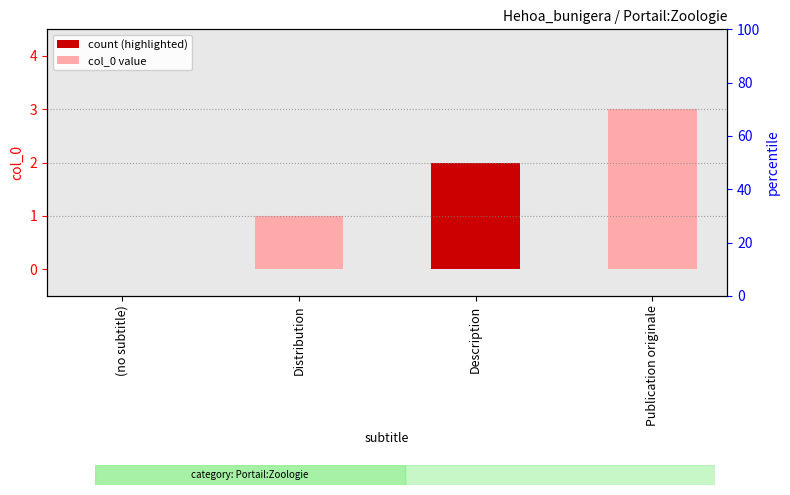

Which has a higher value, Publication originale or (no subtitle)?

Publication originale